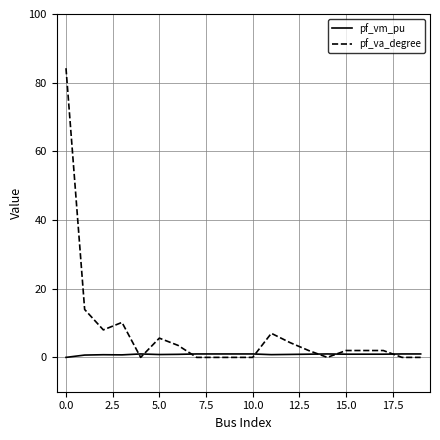

What is the maximum value shown in the chart?

84.2